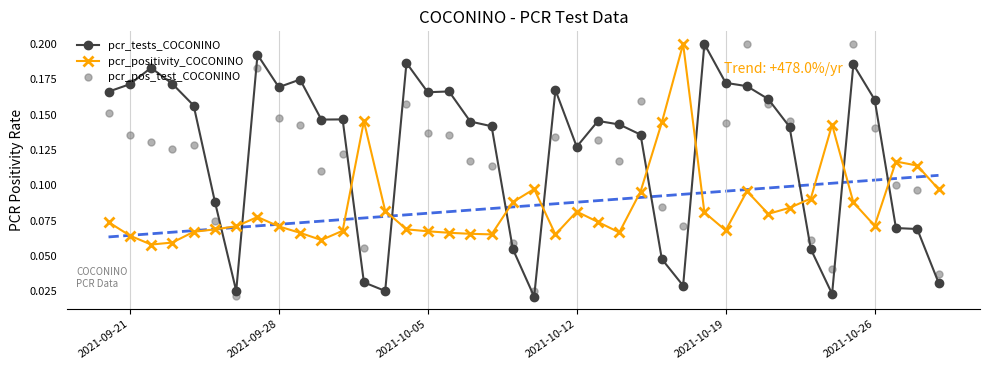

How many intersections are there between pcr_positivity_COCONINO and pcr_pos_test_COCONINO?

11